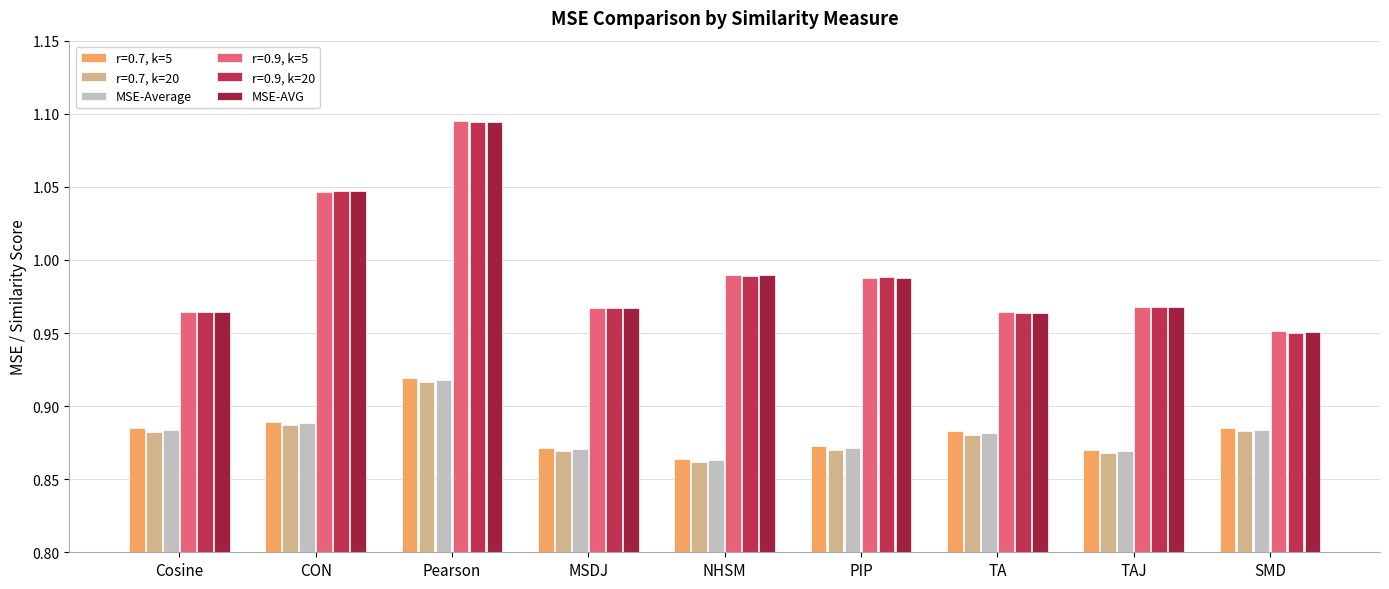

Rank the series by their maximum value, from highest to lowest.

r=0.9, k=5, MSE-AVG, r=0.9, k=20, r=0.7, k=5, MSE-Average, r=0.7, k=20